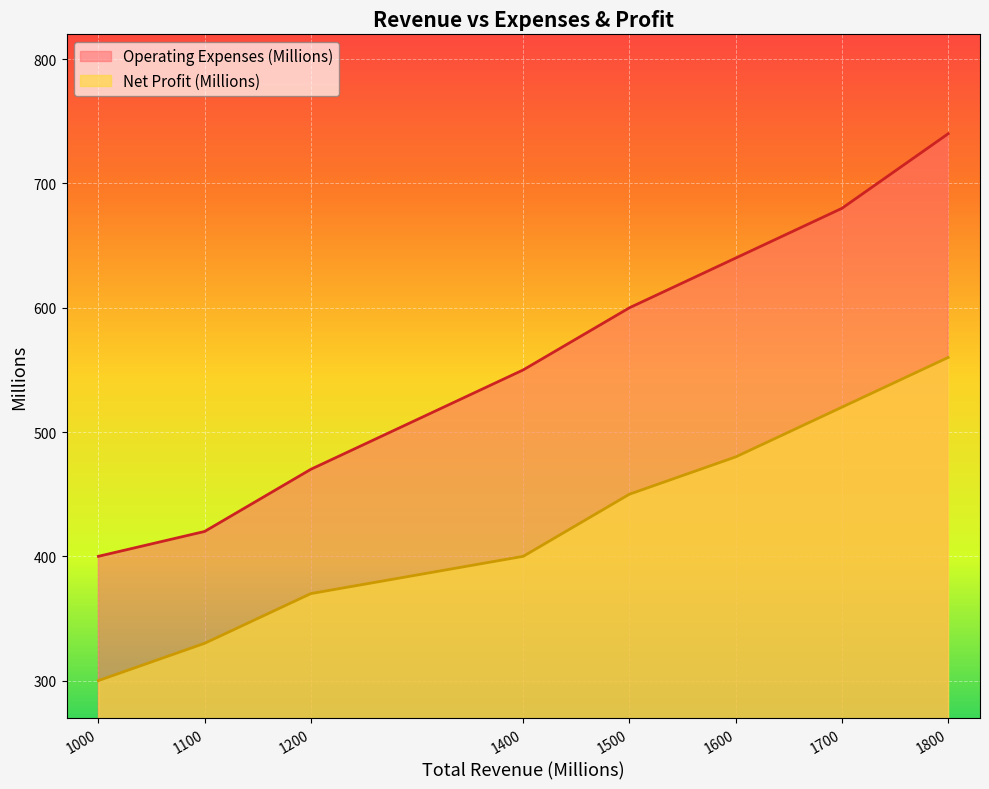

How many data points in Operating Expenses (Millions) are above 600?

3